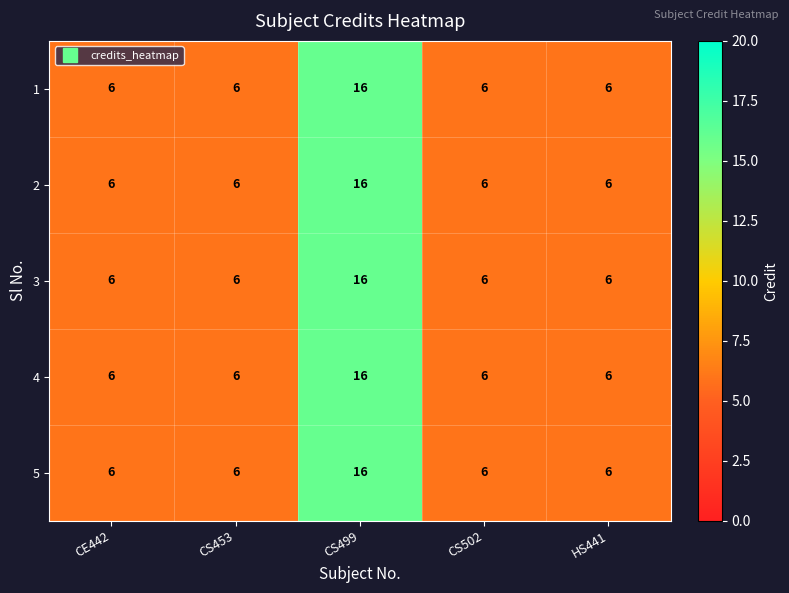

At which category is the sum across all series the highest?

CS499